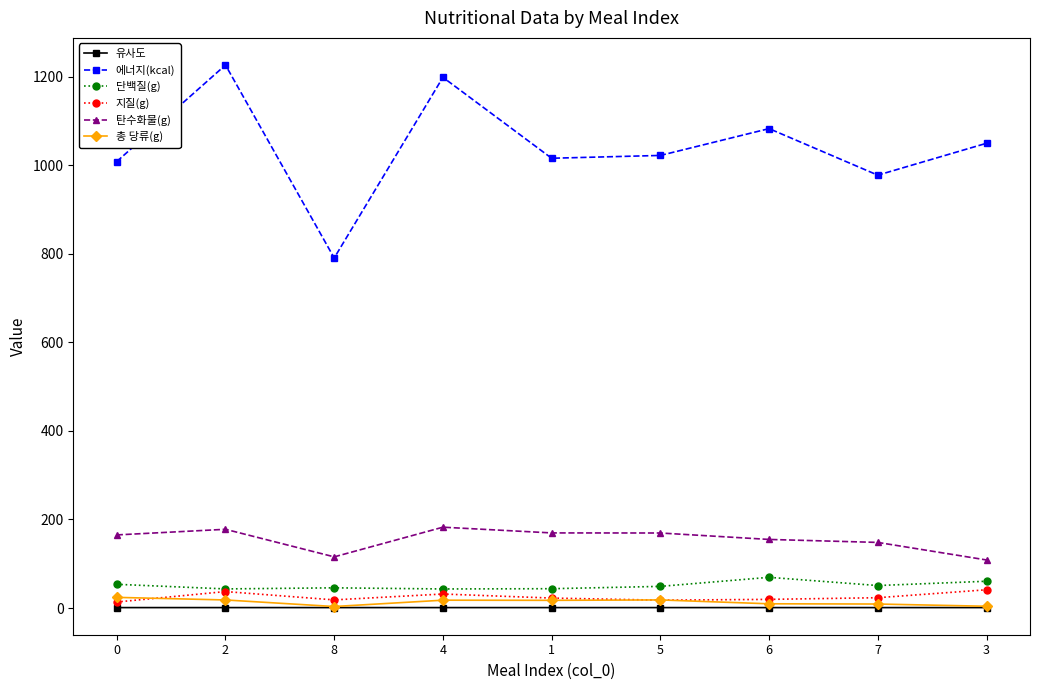

Is this an area chart (filled region under the line)?

No